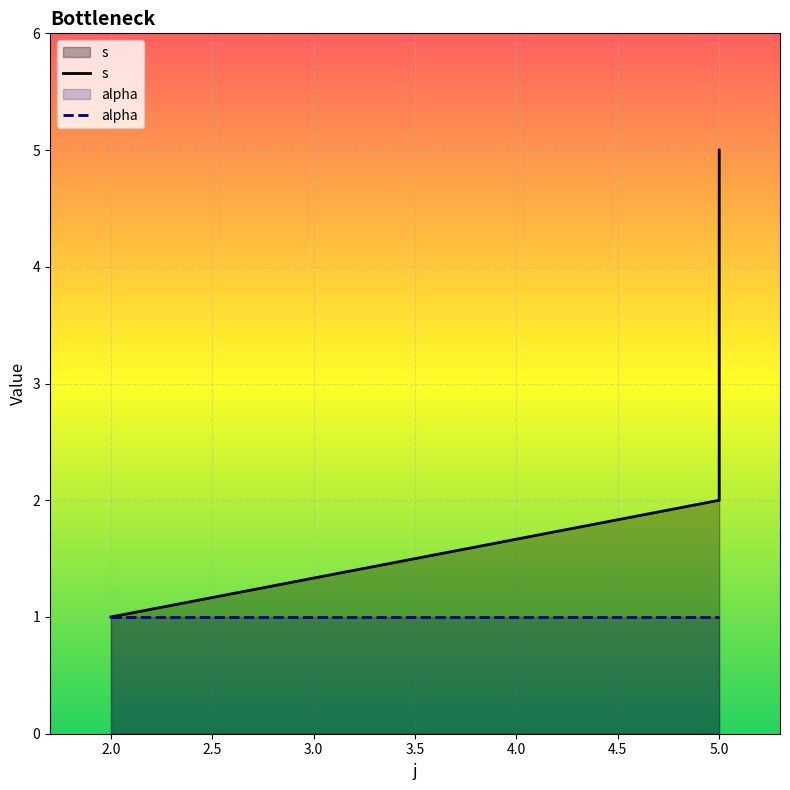

What is the difference between the values at 5 and 5?

1